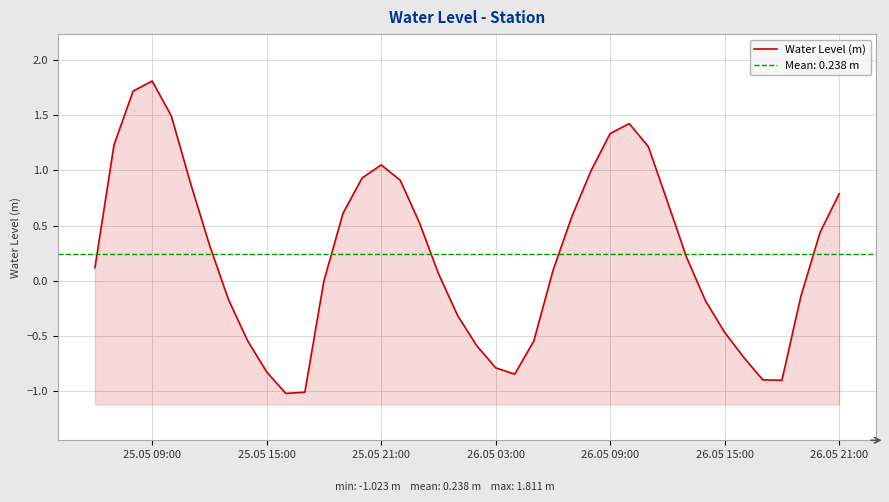

How many lines are shown in the chart?

1